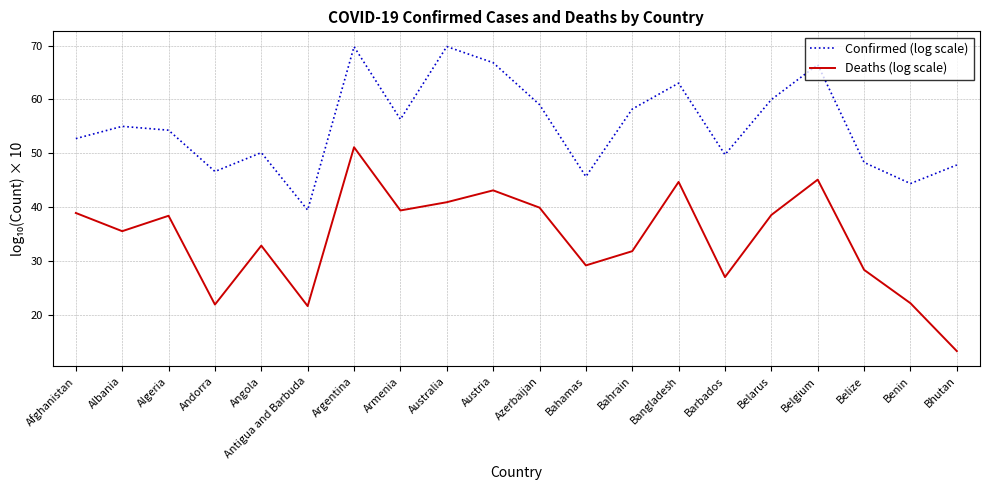

At which category does Confirmed (log scale) reach its first local peak?

Albania